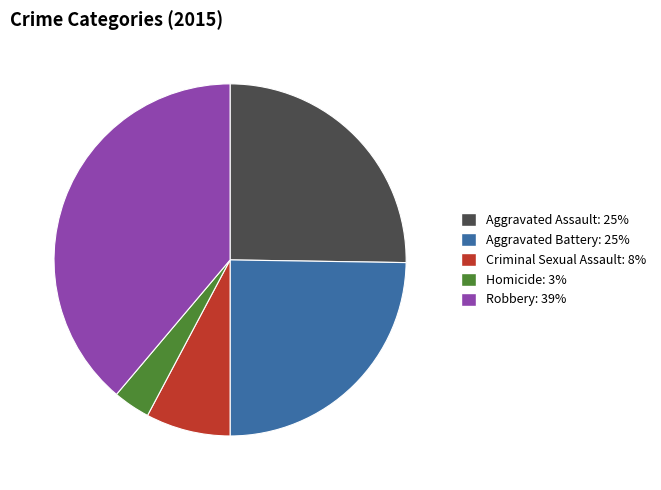

How many segments does this pie chart have?

5